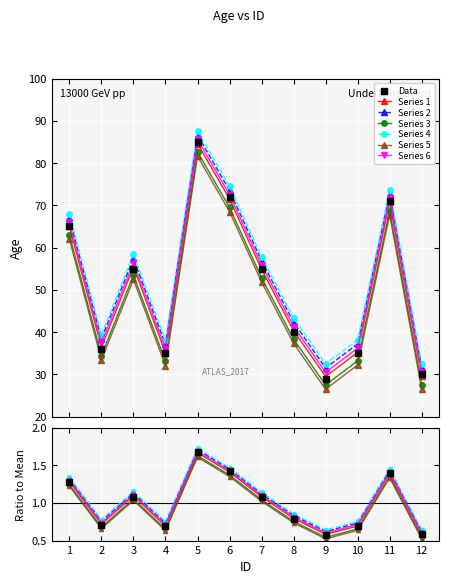

Rank the categories by value from lowest to highest.

9, 12, 4, 10, 2, 8, 3, 7, 1, 11, 6, 5